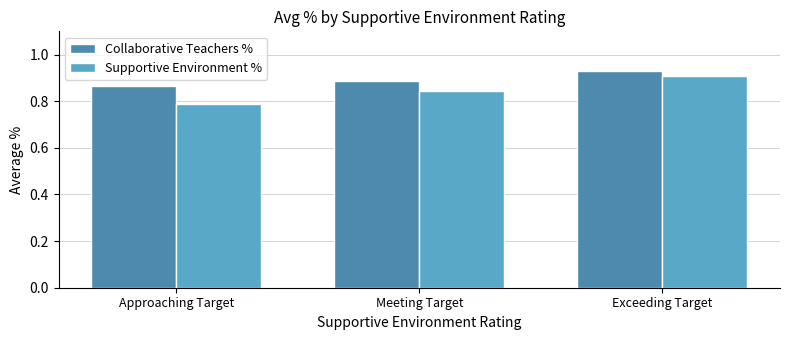

True or false: Collaborative Teachers % has a value of 0.5 at Approaching Target.

False